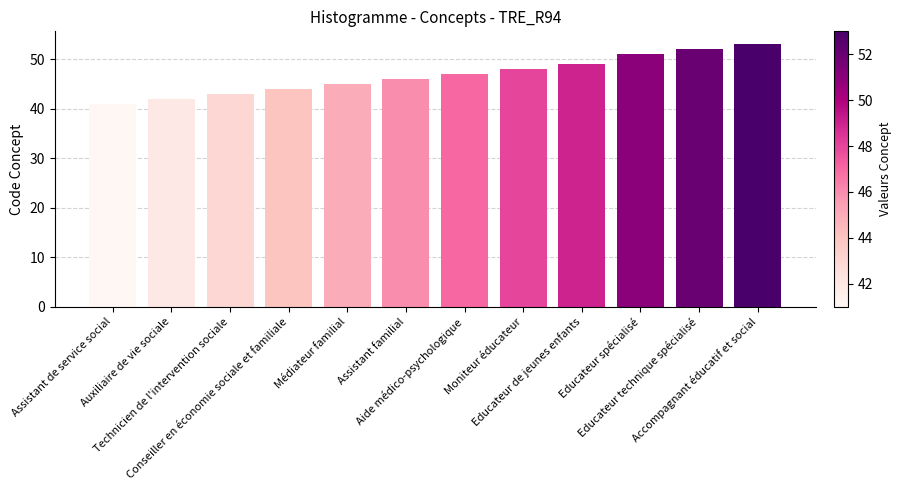

What is the label of the 11th bar from the left?

Educateur technique spécialisé